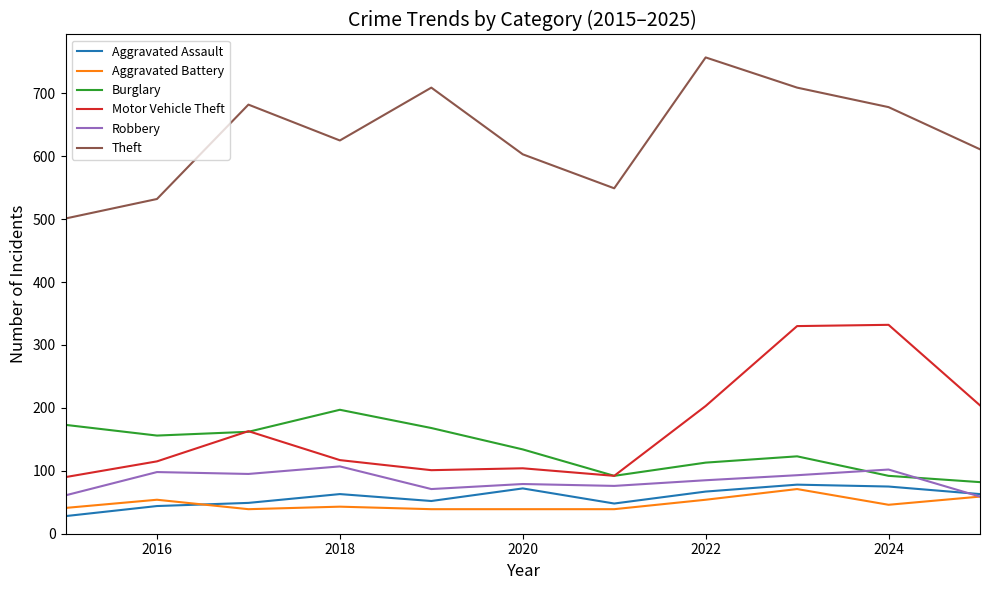

What is the greatest value displayed?

757